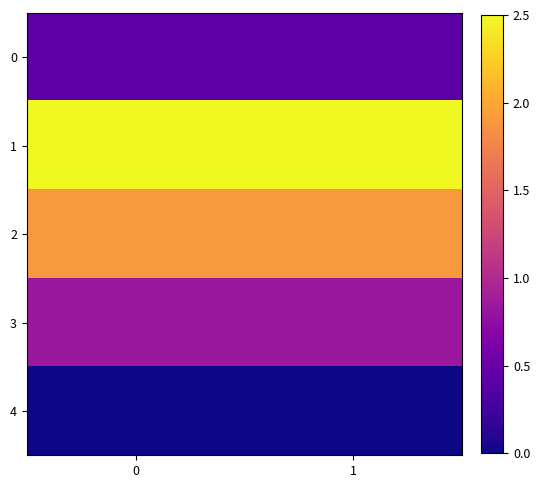

Which series has the largest total across all categories?

1